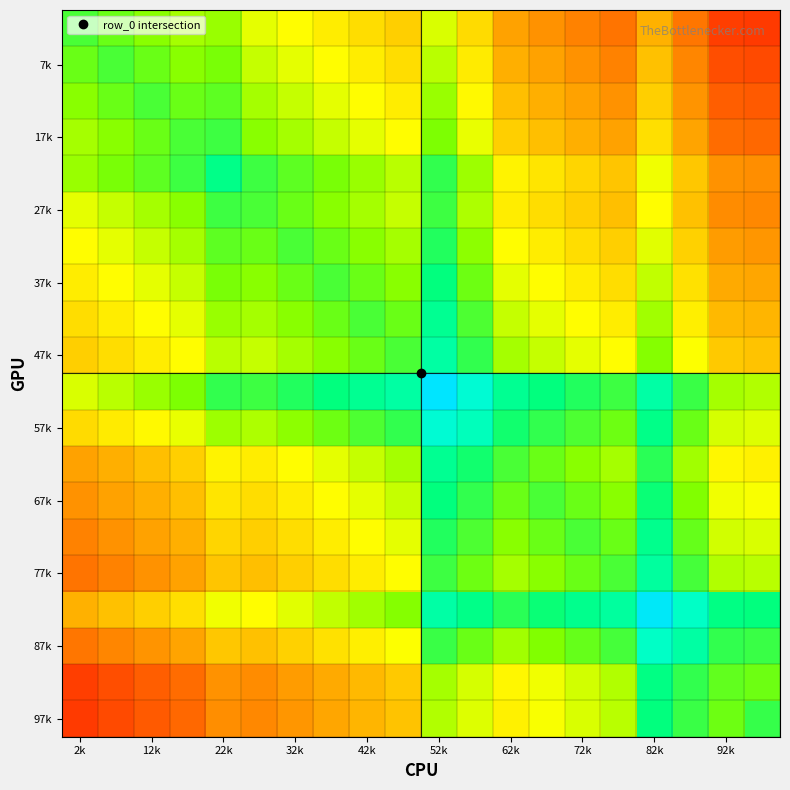

At how many categories does at least one series exceed 0?

20